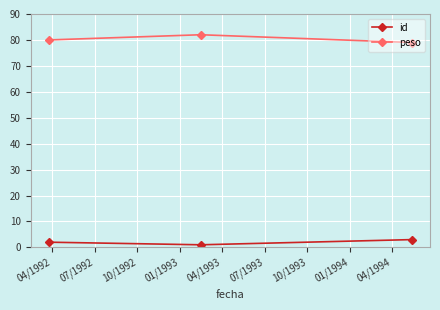

What is the maximum value shown in the chart?

82